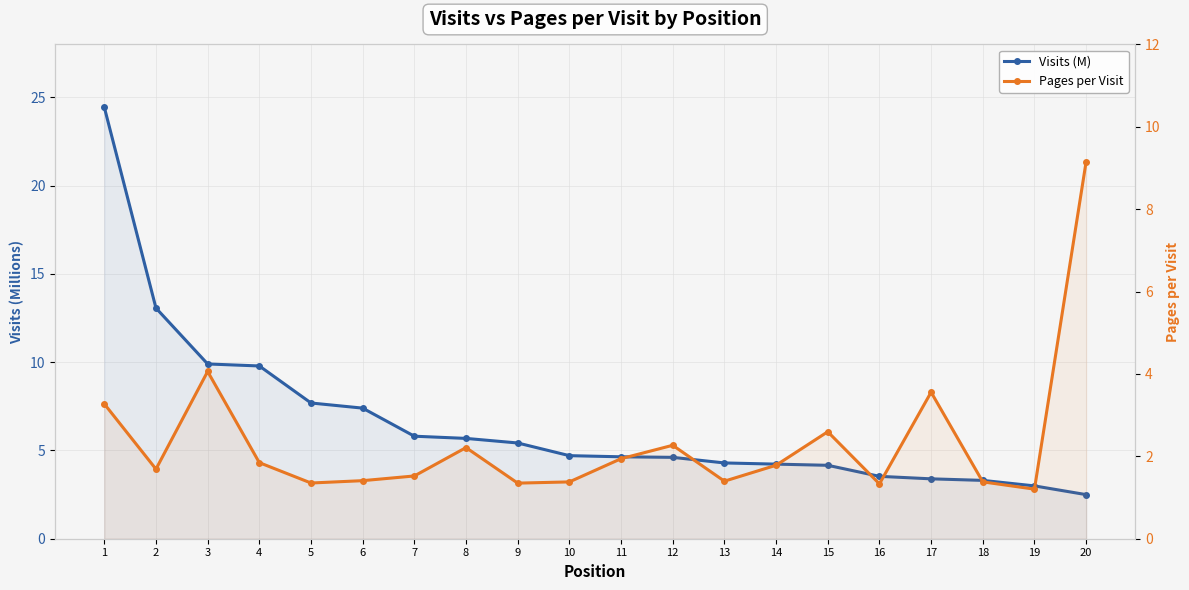

What is the sum of all Pages per Visit values?

46.7